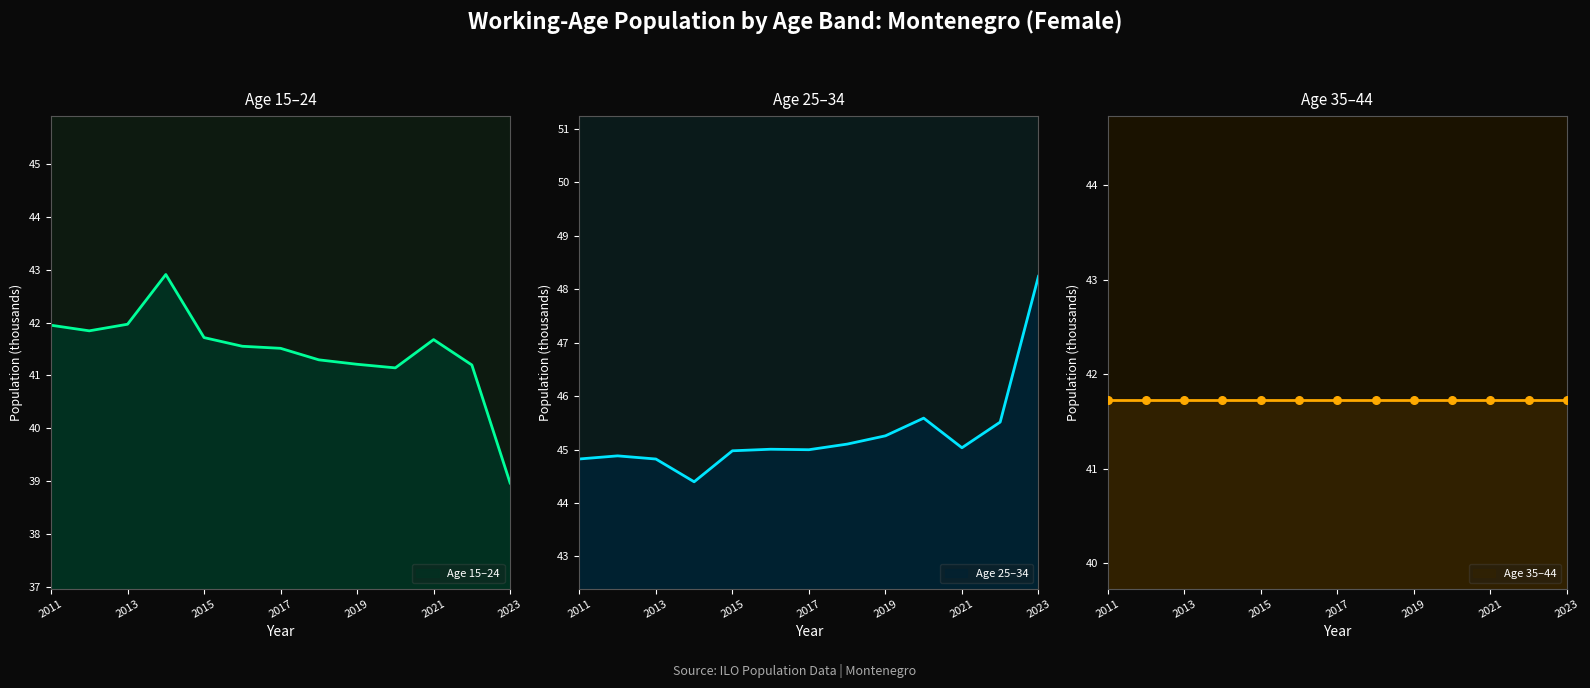

At how many categories does at least one series exceed 46?

1